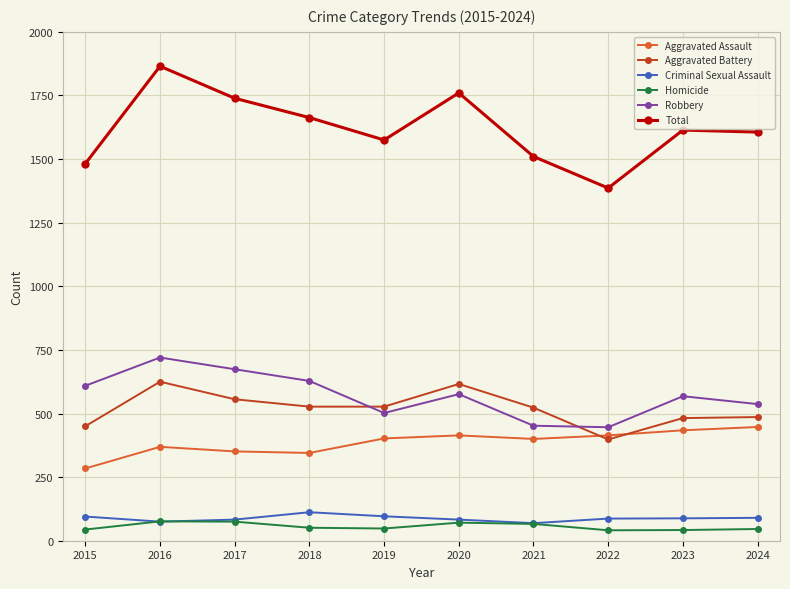

Where is the first local maximum for Robbery?

2016